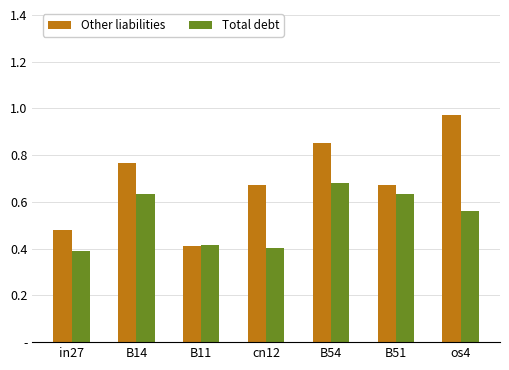

What is the difference between the second highest and minimum values in the Total debt series?

0.2